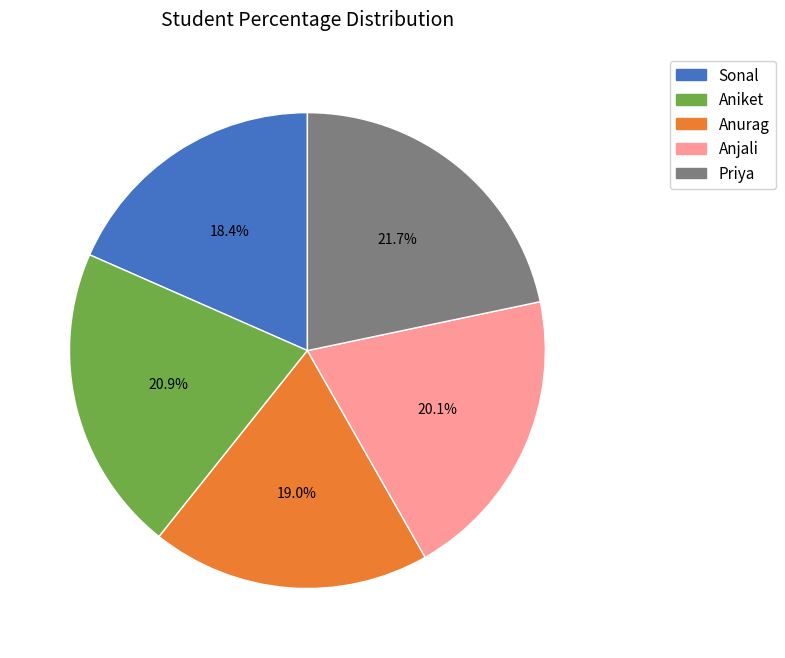

What is the largest slice in the pie chart?

Priya